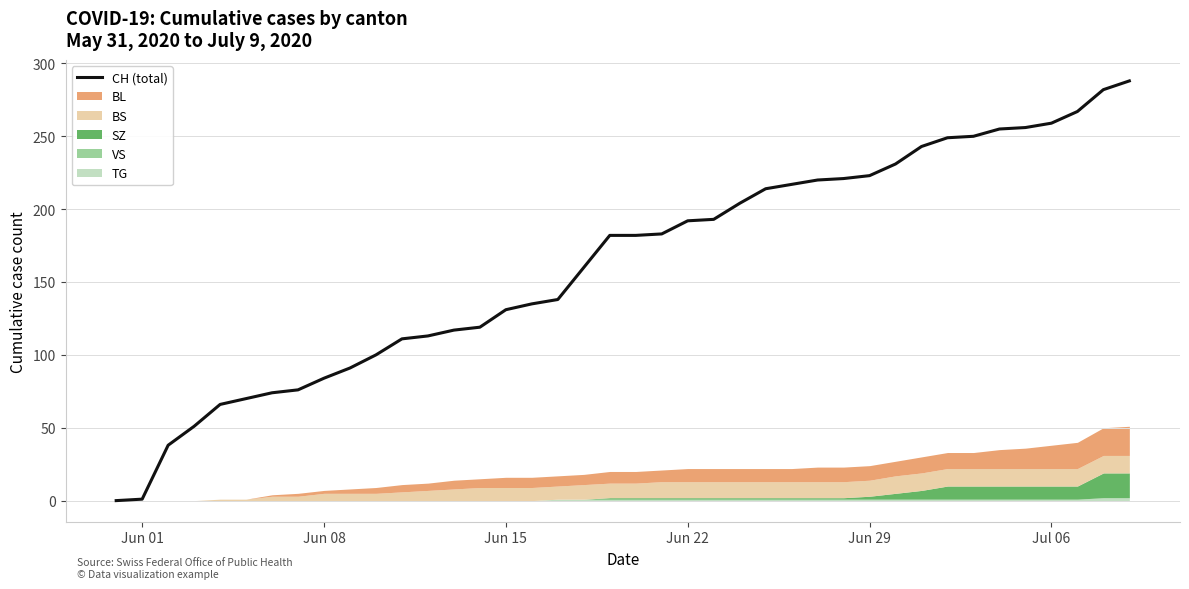

What position from the right is Jun 15?

25